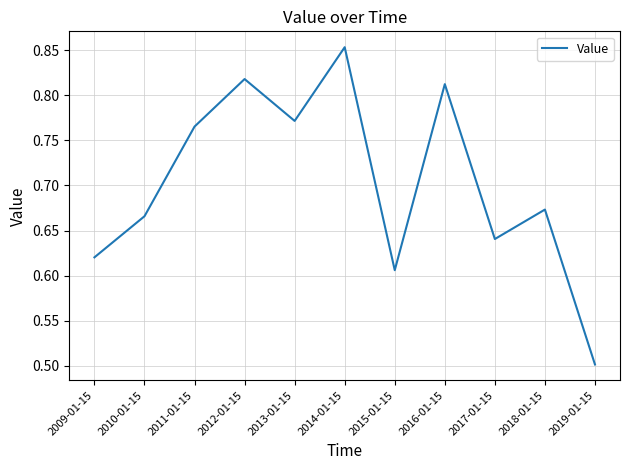

Rank the categories by value from lowest to highest.

2019-01-15, 2015-01-15, 2009-01-15, 2017-01-15, 2010-01-15, 2018-01-15, 2011-01-15, 2013-01-15, 2016-01-15, 2012-01-15, 2014-01-15